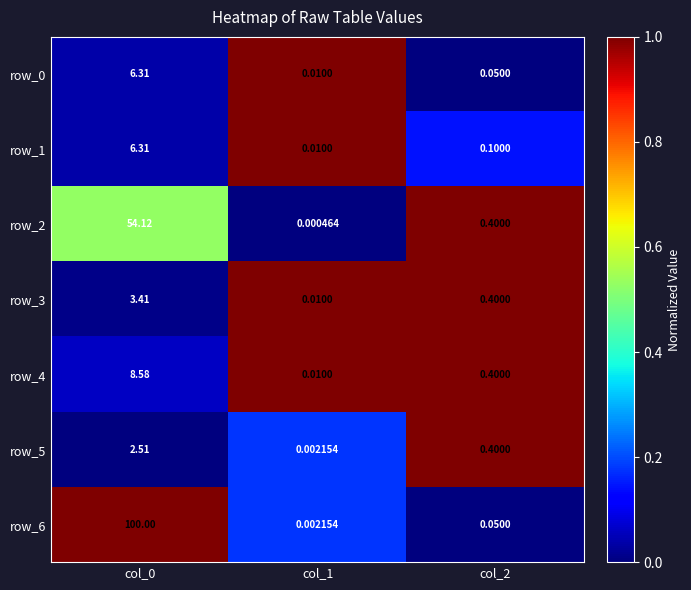

Is the value of row_2 at col_0 greater than the value of row_6 at col_2?

Yes